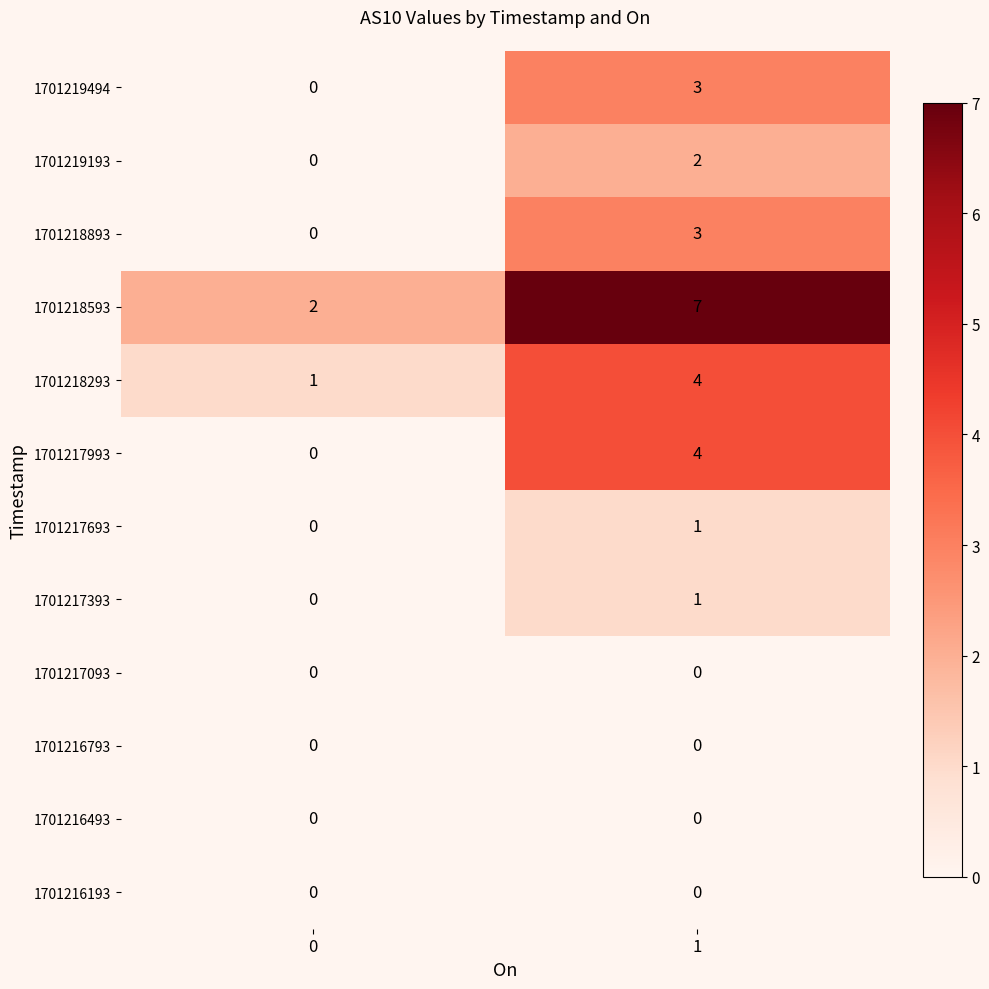

Between 0 and 1, which series saw the biggest shift?

1701218593